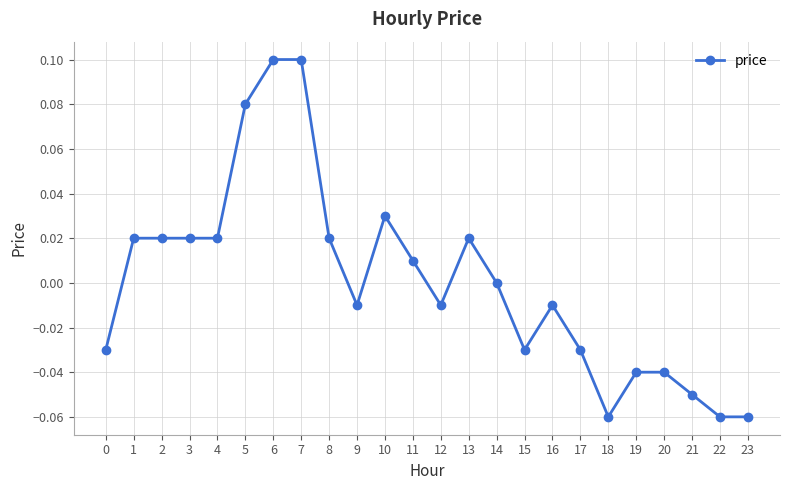

Does the chart display data point markers on the line(s)?

Yes